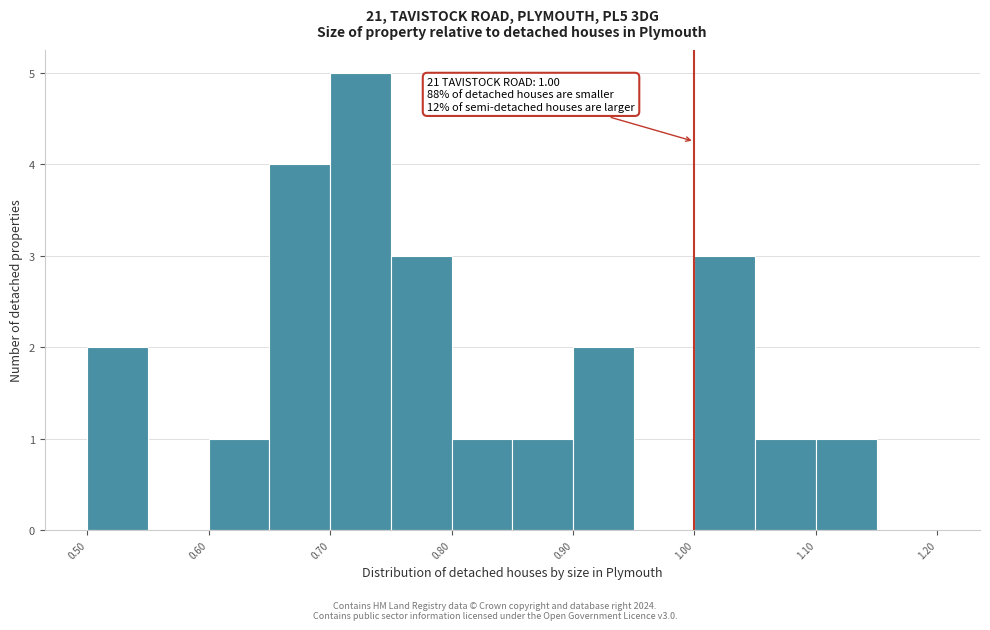

Over which range of the x-axis is the bar tallest?

0.70 to 0.75